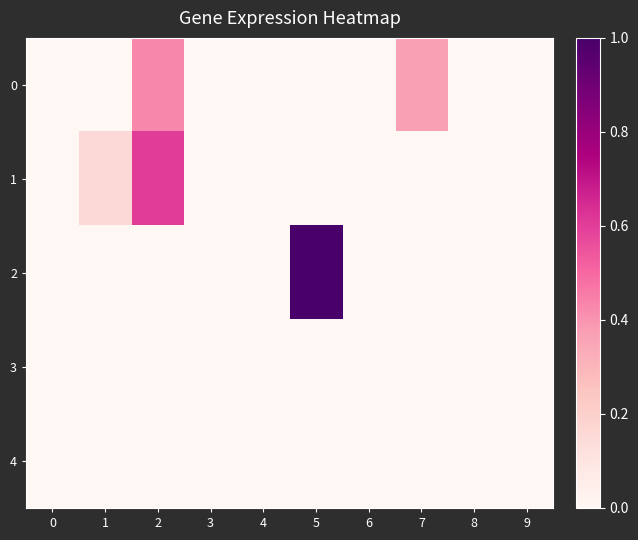

Which has a higher value, 9 or 7?

7